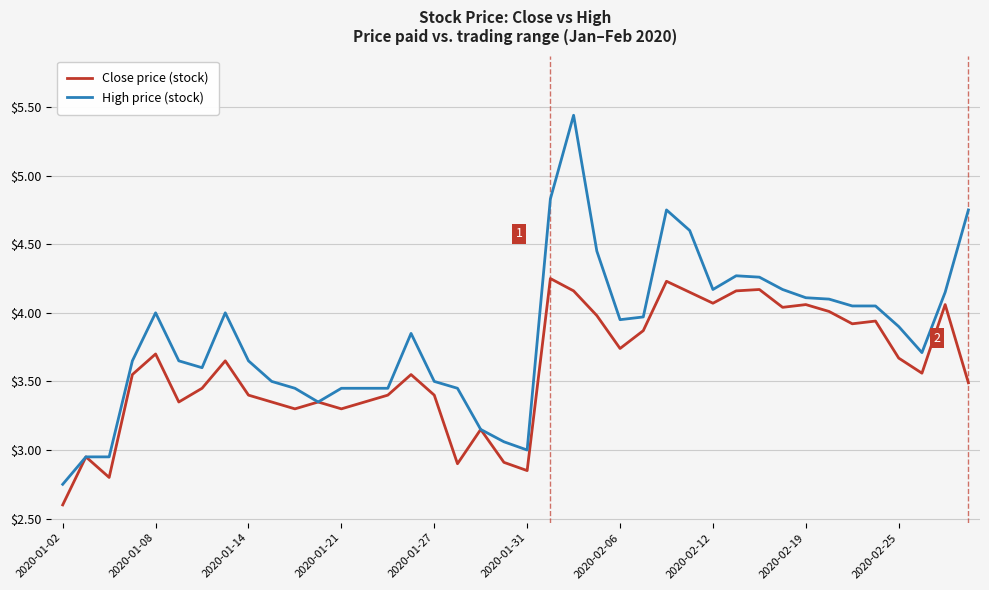

List the series in order of their peak value, lowest first.

Close price (stock), High price (stock)